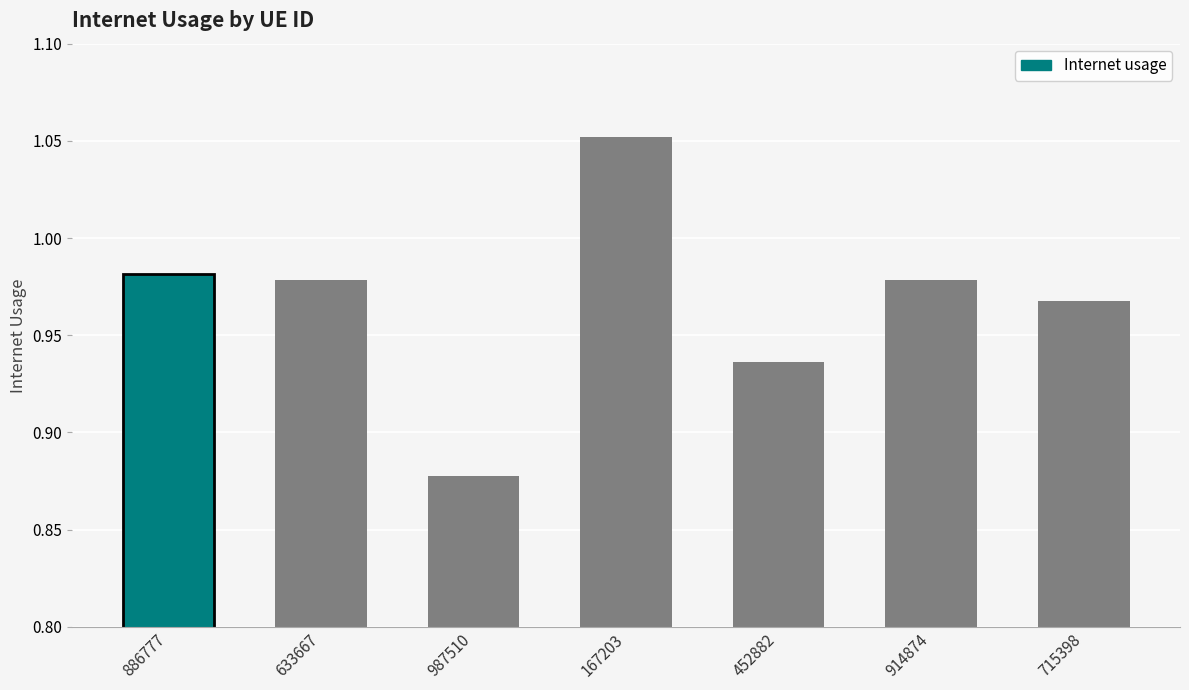

Reading left to right, transcribe all the data shown in this chart.

886777=1.0	633667=1.0	987510=0.9	167203=1.1	452882=0.9	914874=1.0	715398=1.0